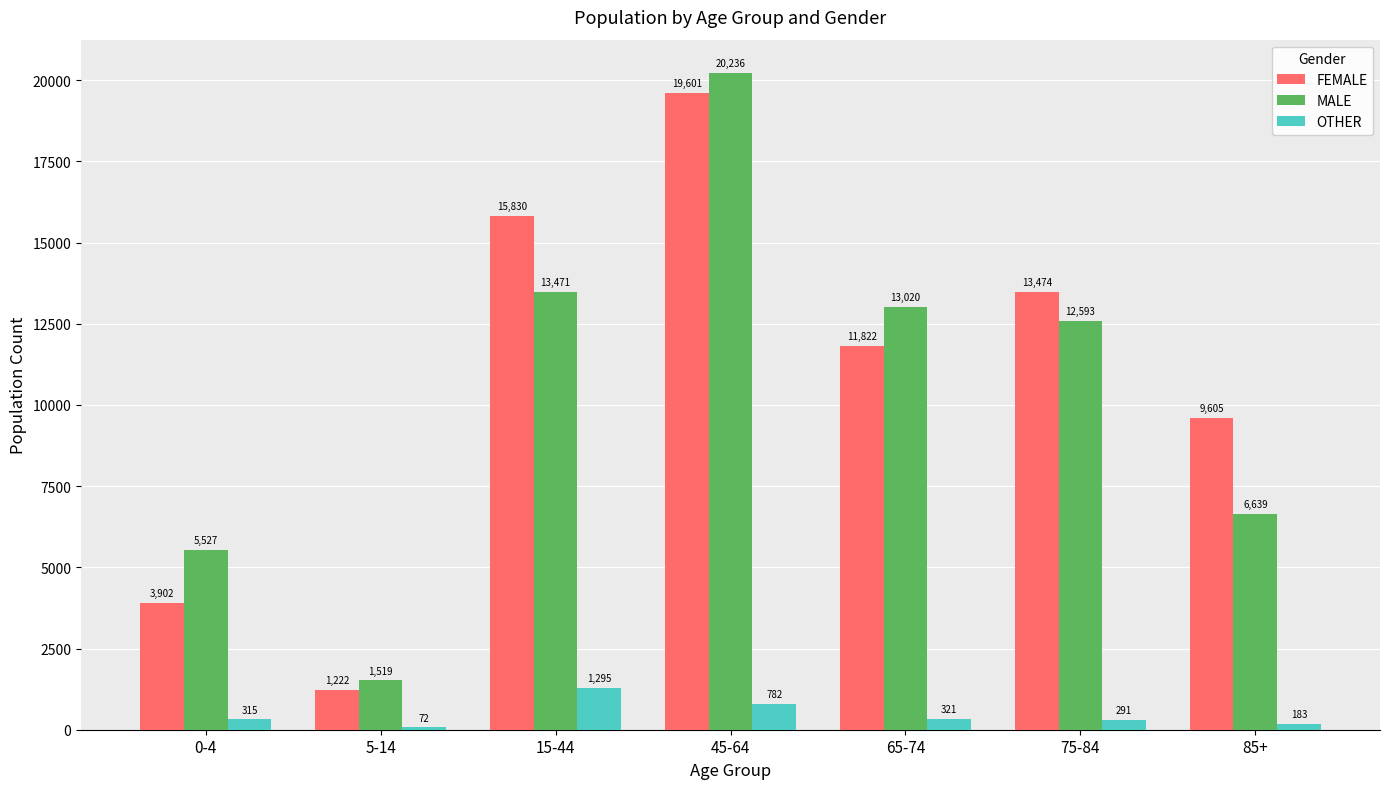

What position from the right is 85+?

1